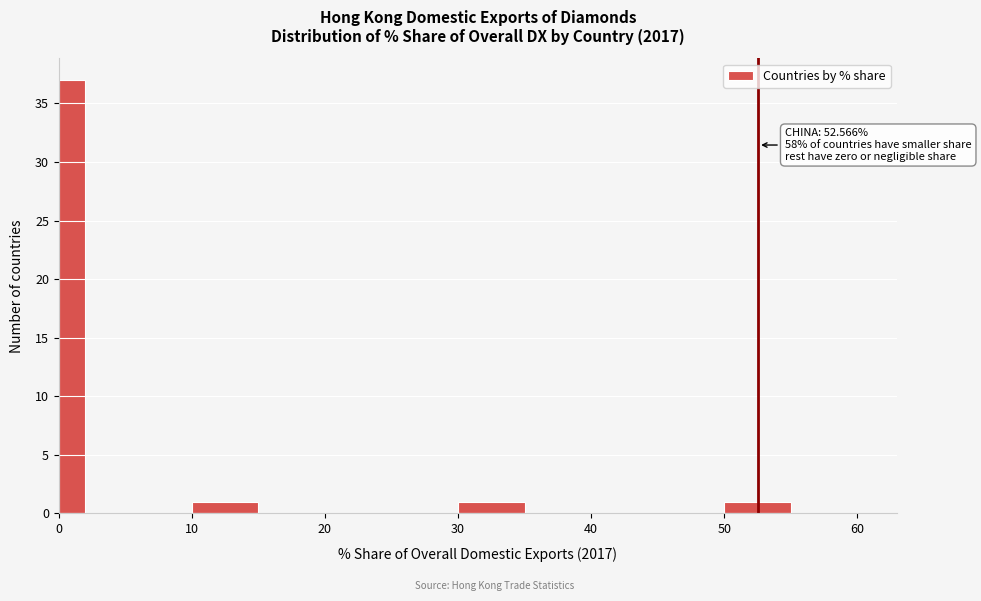

Read against the x-axis, roughly where is the centre of the tallest bar?

1